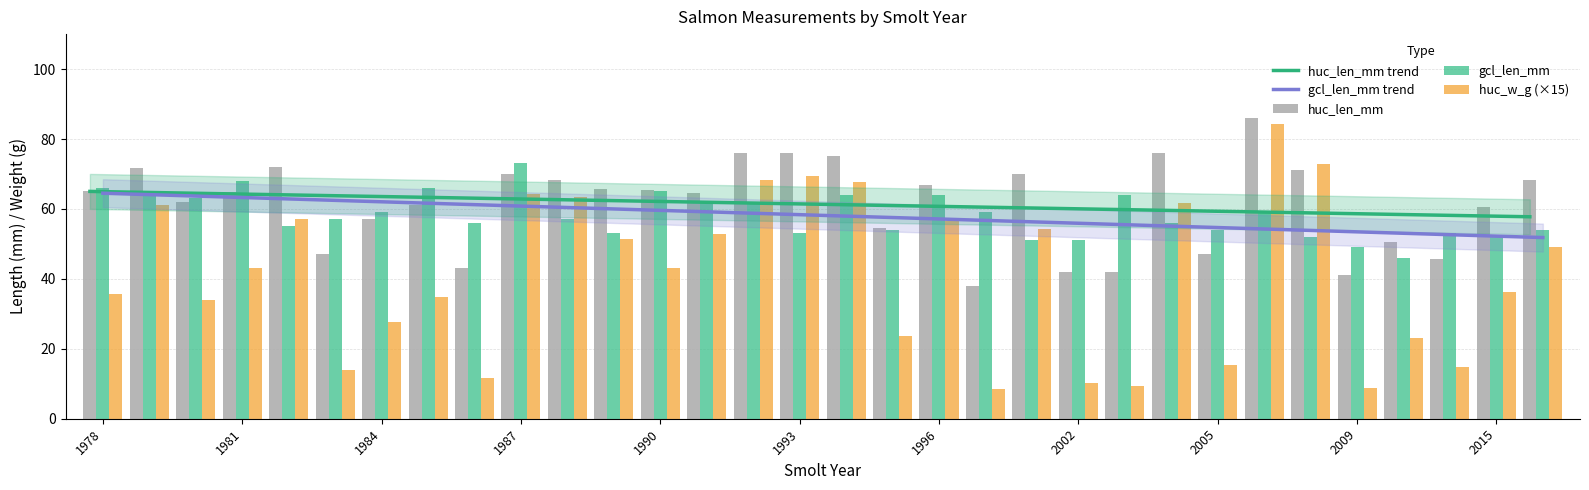

Reading right to left, list all the values displayed in this chart.

huc_len_mm trend: 57.8	58.0	58.2	58.5	58.7	58.9	59.2	59.4	59.6	59.9	60.1	60.3	60.6	60.8	61.0	61.3	61.5	61.7	62.0	62.2	62.4	62.7	62.9	63.1	63.4	63.6	63.8	64.1	64.3	64.5	64.8	65.0
gcl_len_mm trend: 51.8	52.2	52.6	53.0	53.4	53.9	54.3	54.7	55.1	55.5	55.9	56.3	56.7	57.1	57.5	58.0	58.4	58.8	59.2	59.6	60.0	60.4	60.8	61.2	61.6	62.0	62.5	62.9	63.3	63.7	64.1	64.5
huc_len_mm: 68.4	60.6	45.8	50.5	41.0	71.0	86.0	47.0	76.0	42.0	42.0	70.0	38.0	66.8	54.6	75.0	76.0	76.0	64.7	65.3	65.7	68.4	70.0	43.0	61.0	57.0	47.0	72.0	64.8	62.0	71.8	65.0
gcl_len_mm: 54.0	52.0	53.0	46.0	49.0	52.0	59.0	54.0	56.0	64.0	51.0	51.0	59.0	64.0	54.0	64.0	53.0	62.0	62.0	65.0	53.0	57.0	73.0	56.0	66.0	59.0	57.0	55.0	68.0	63.0	64.0	66.0
huc_w_g (×15): 49.2	36.3	14.8	23.1	8.8	72.9	84.2	15.3	61.8	9.4	10.2	54.3	8.5	56.5	23.7	67.8	69.3	68.4	52.8	43.2	51.3	63.5	64.2	11.7	35.0	27.8	14.0	57.1	43.2	34.0	61.2	35.7